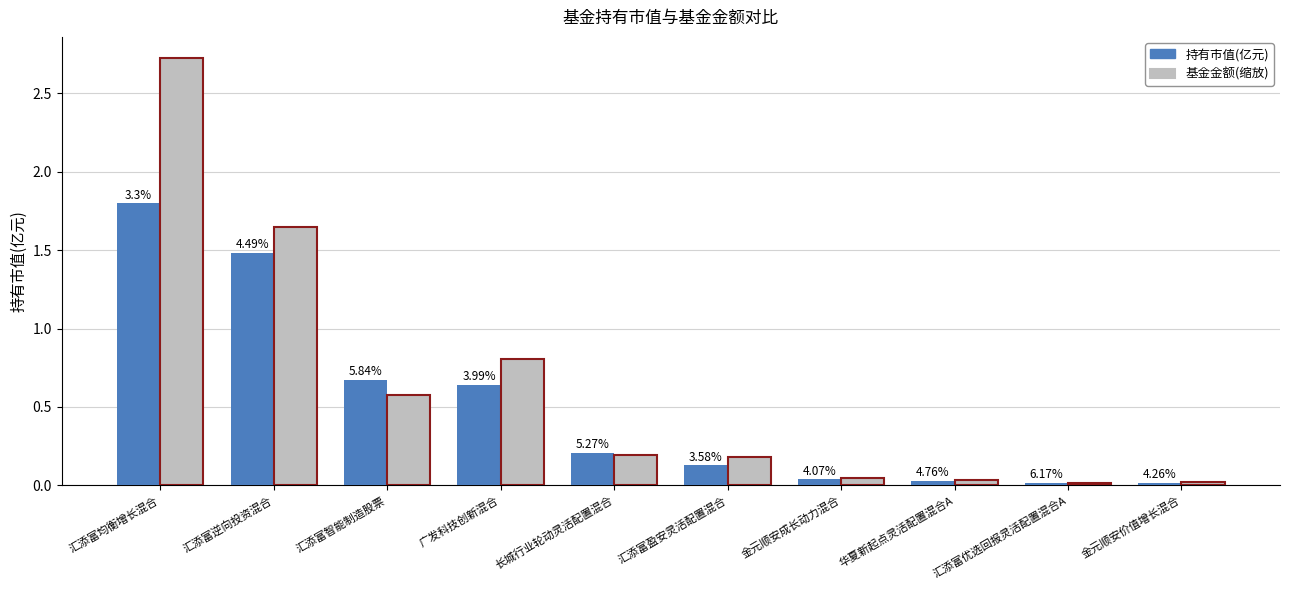

What are all the series names shown in the legend?

持有市值(亿元), 基金金额(缩放)